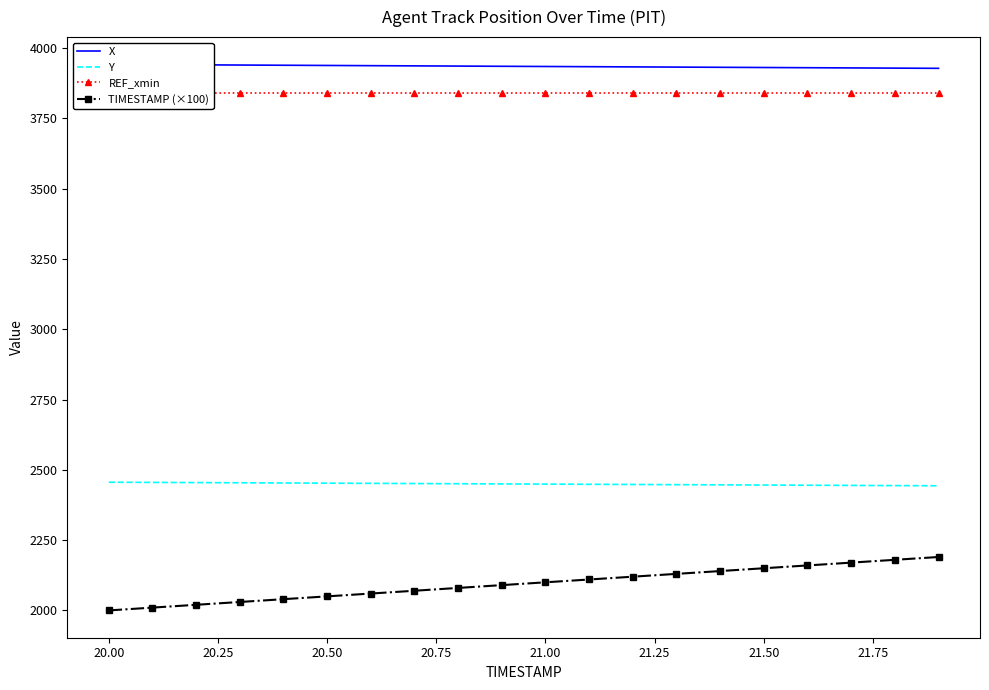

What are all the series names shown in the legend?

X, Y, REF_xmin, TIMESTAMP (×100)